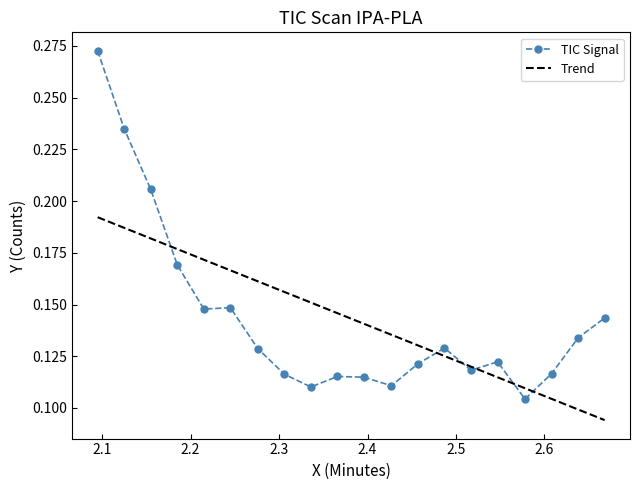

Which series has the largest range (max minus min)?

TIC Signal